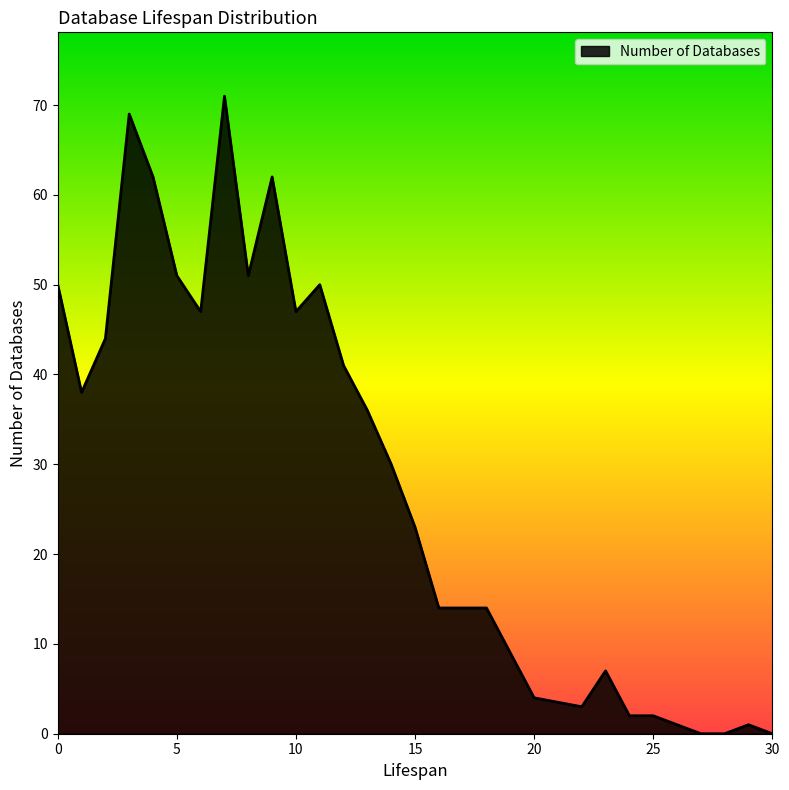

Which has a higher value, 28 or 15?

15